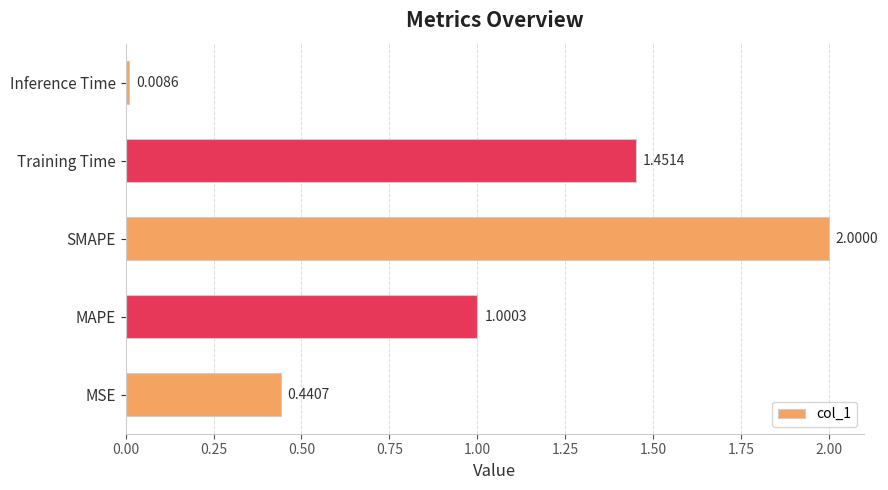

How many values are below 1?

2